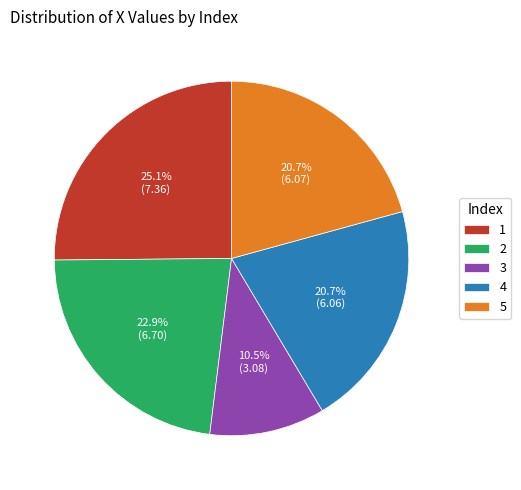

Combined, do 2 and 1 account for over 50%?

No